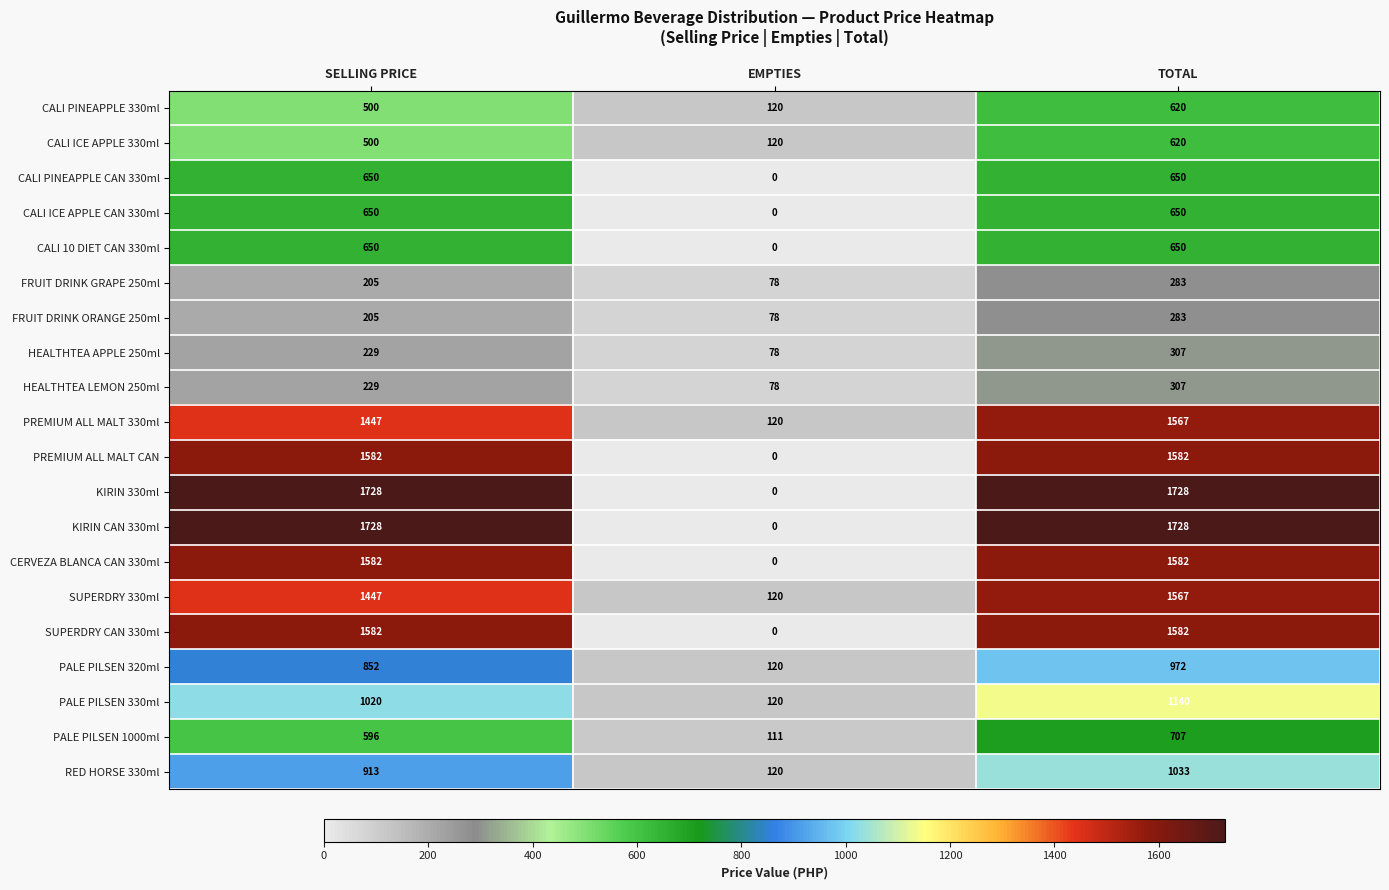

What is the difference between the maximum and minimum values in the CALI PINEAPPLE CAN 330ml series?

650